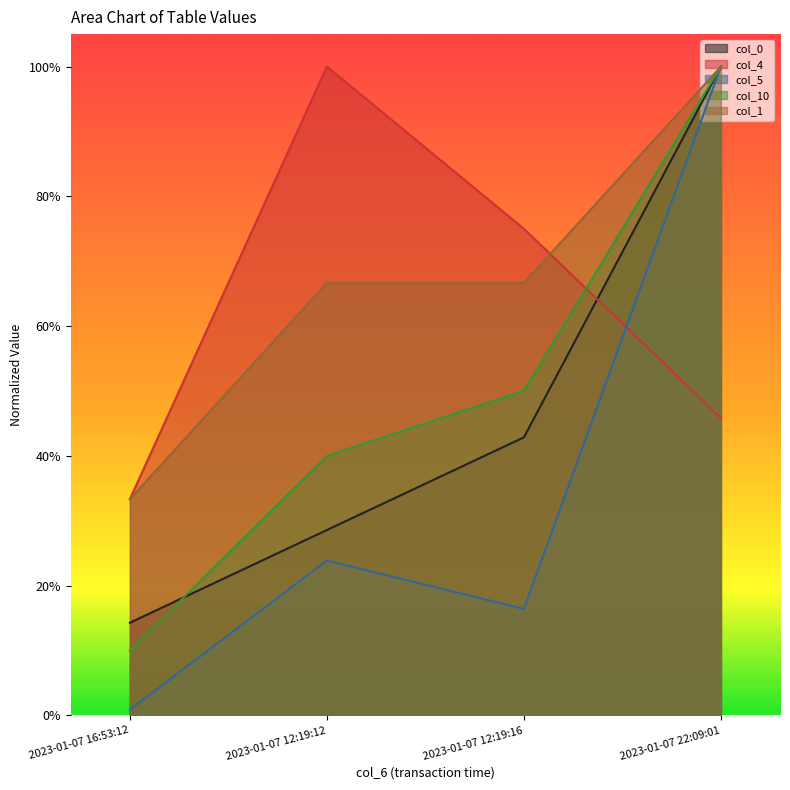

What is the total value across all series at 2023-01-07 12:19:16?

2.5